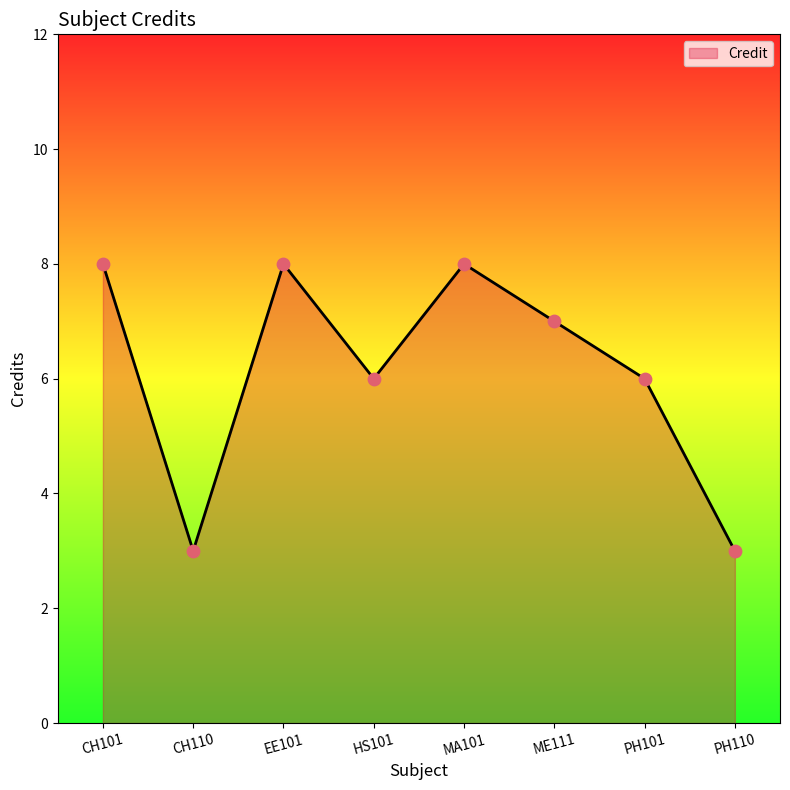

What is the change in value from CH110 to EE101?

+5